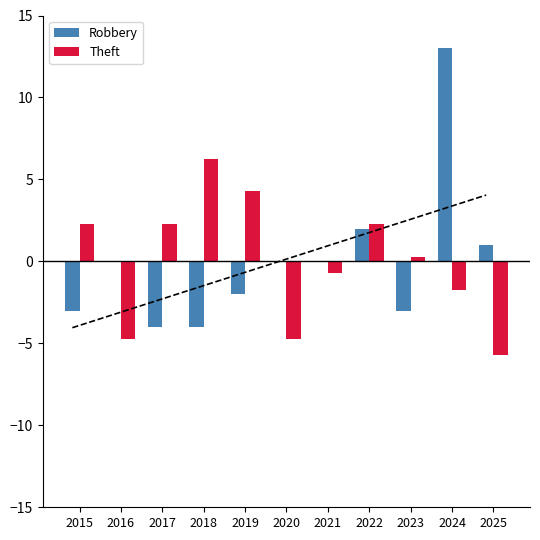

How many bars are there in total?

22